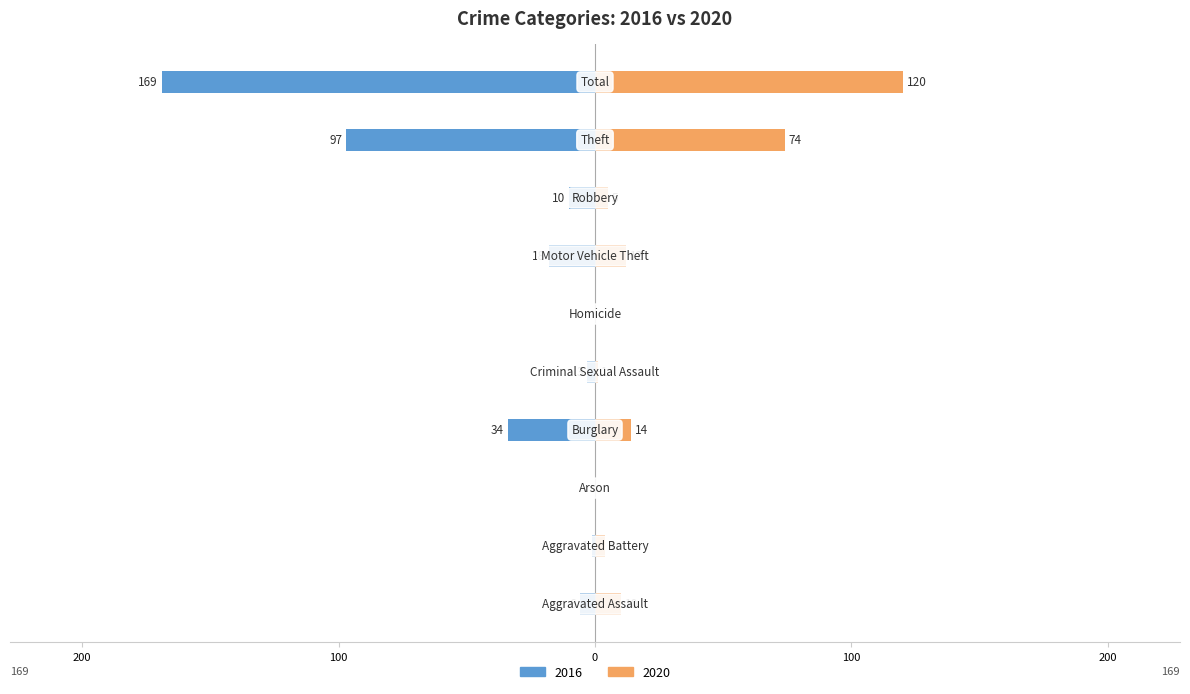

Is it true that 2020 equals 0 at Arson?

True